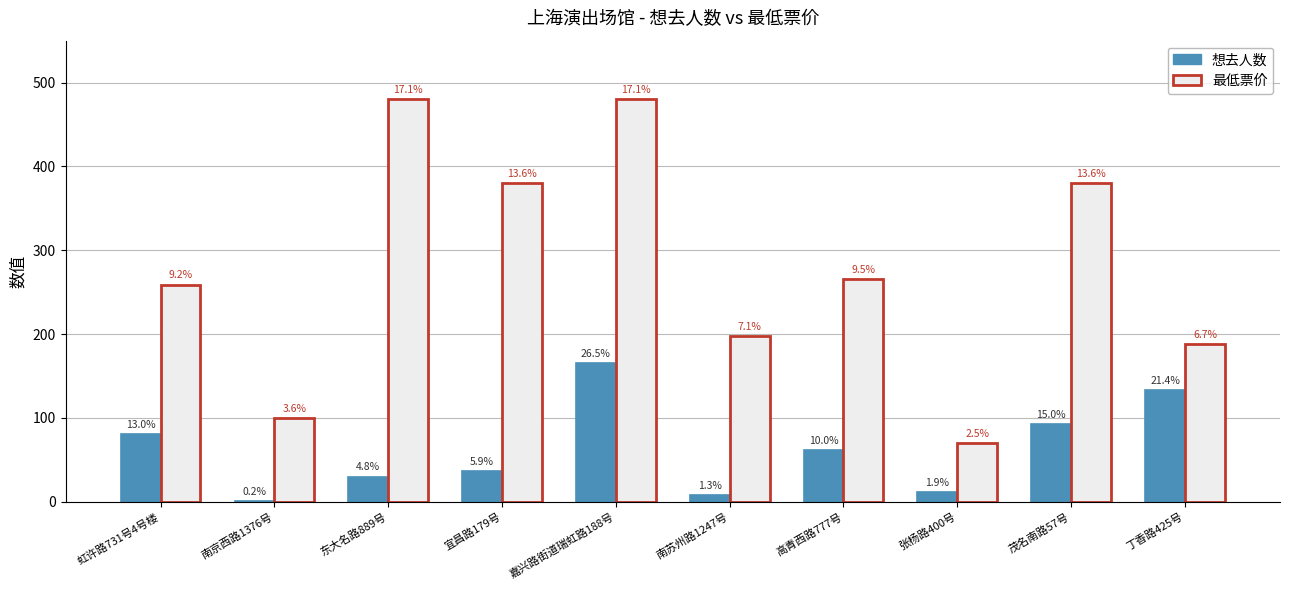

Reading left to right, extract all data points from this chart.

想去人数: 81	1	30	37	165	8	62	12	93	133
最低票价: 259	100	480	380	480	198	266	70	380	188